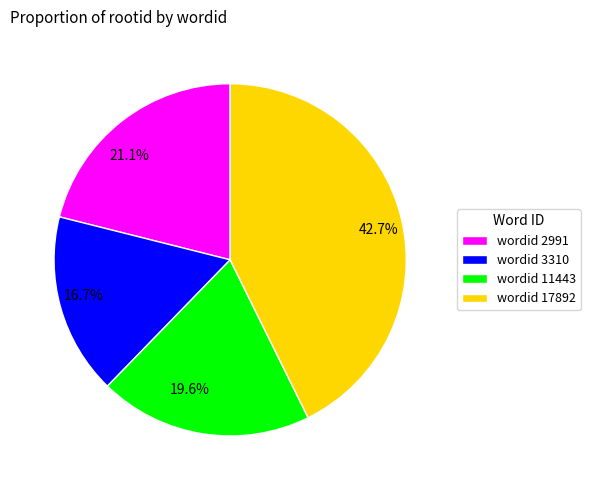

Is there a majority slice in this chart?

No